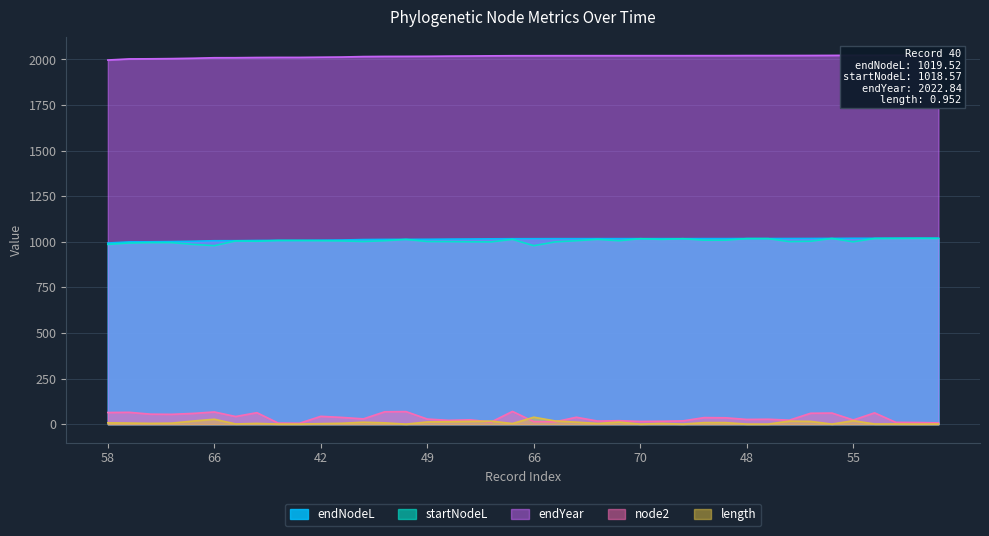

What is the difference between the endNodeL values at 55 and 61?

4.3